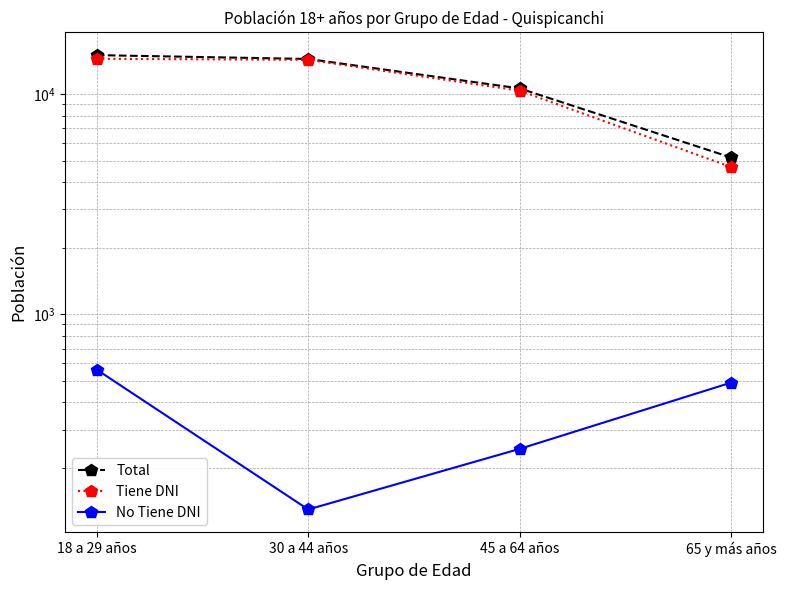

What is the value of the No Tiene DNI point at the 4th from the left?

490